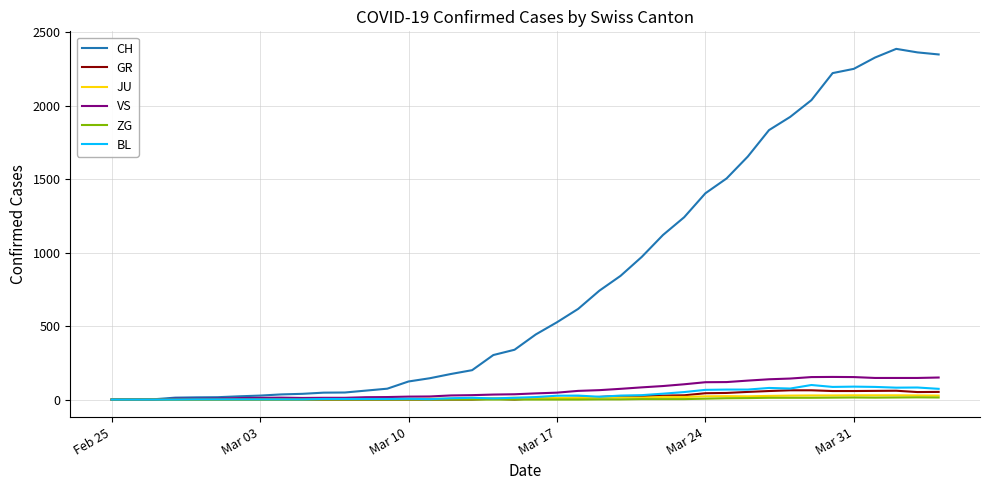

Which series has the largest total across all categories?

CH